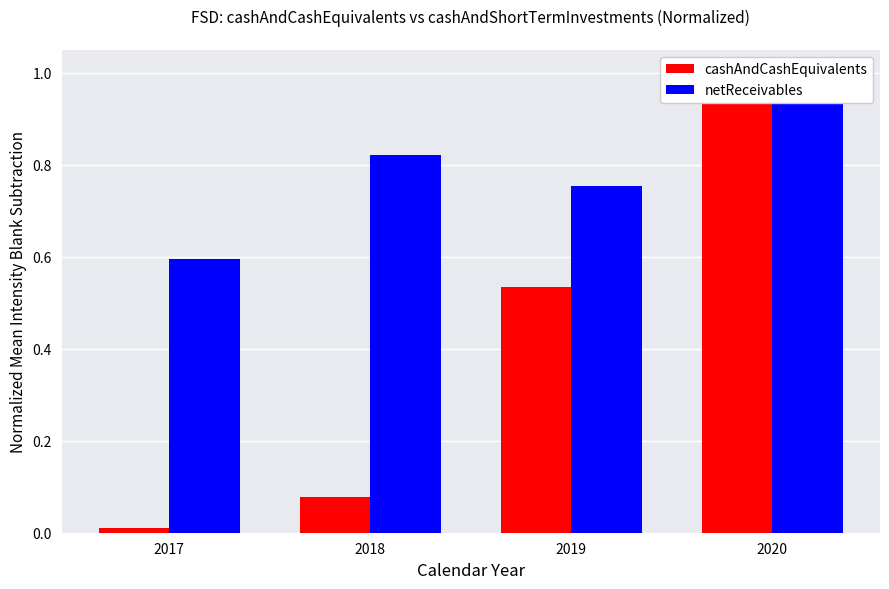

List the series in order of their peak value, highest first.

cashAndCashEquivalents, netReceivables